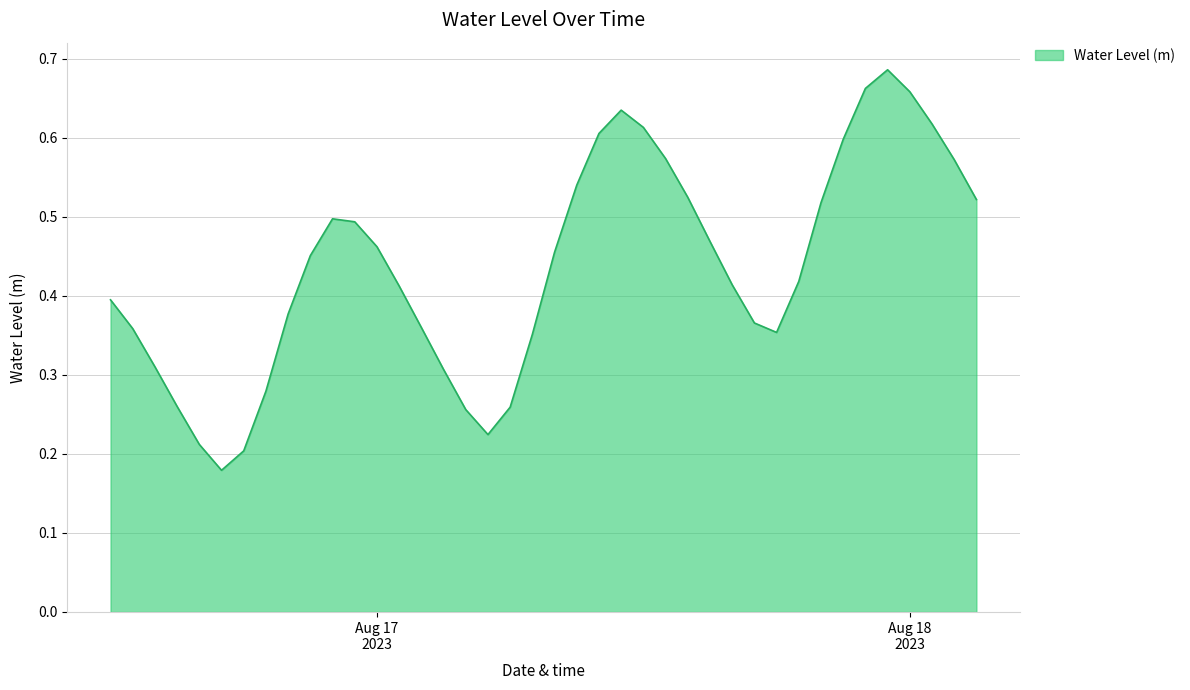

Is this an area chart (filled region under the line)?

Yes